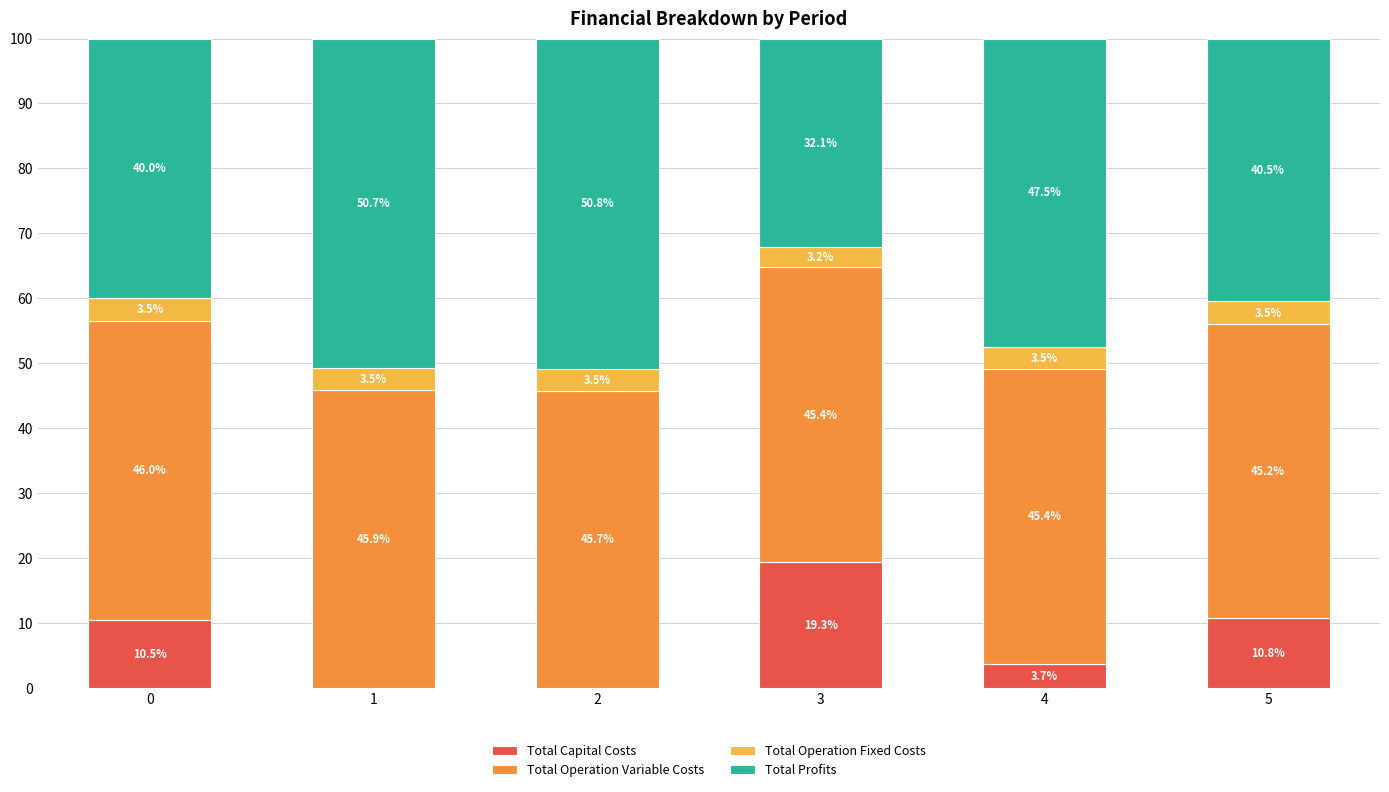

What is the total value across all series at 3?

100.0